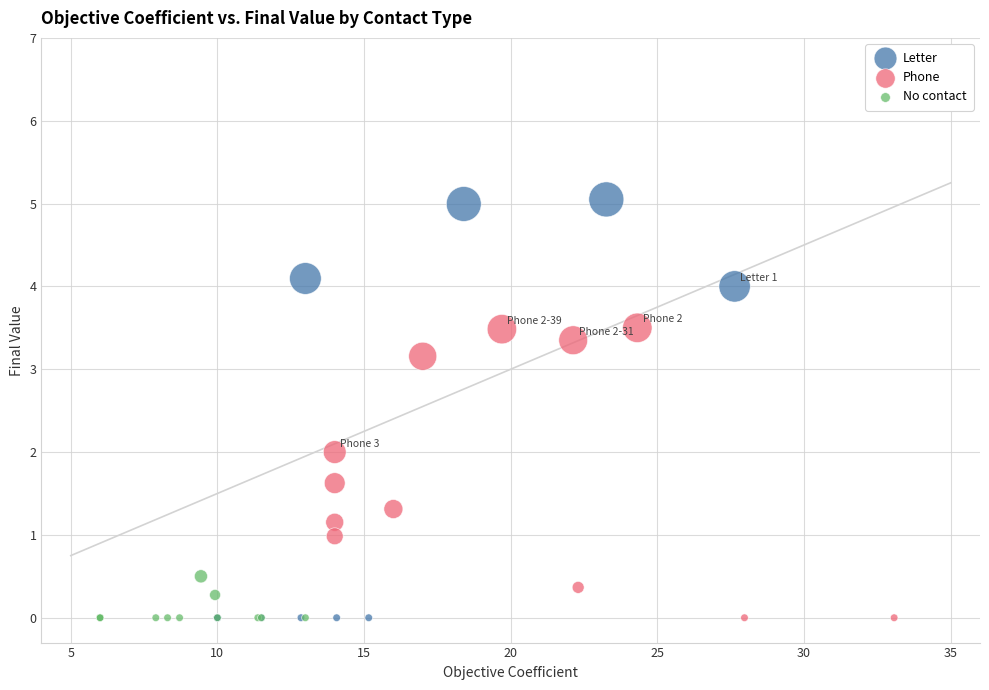

Which series reaches the maximum Y coordinate?

Letter